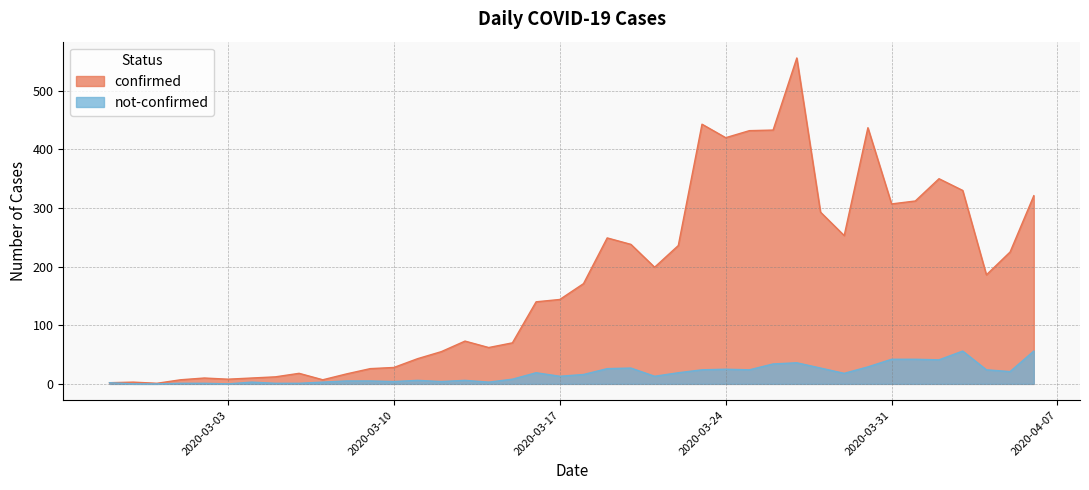

What are all the series names shown in the legend?

confirmed, not-confirmed